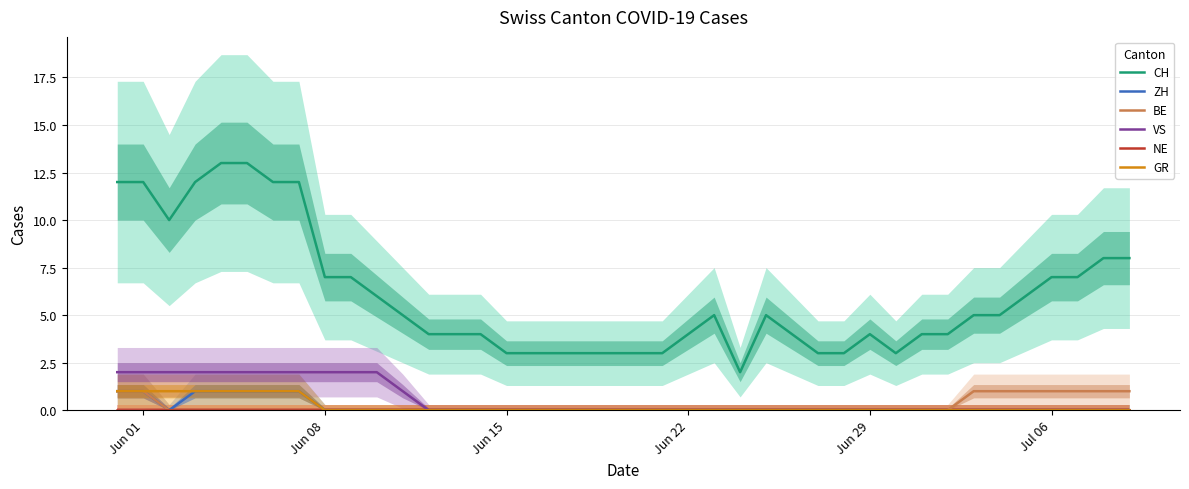

What is the highest value of the CH series?

13